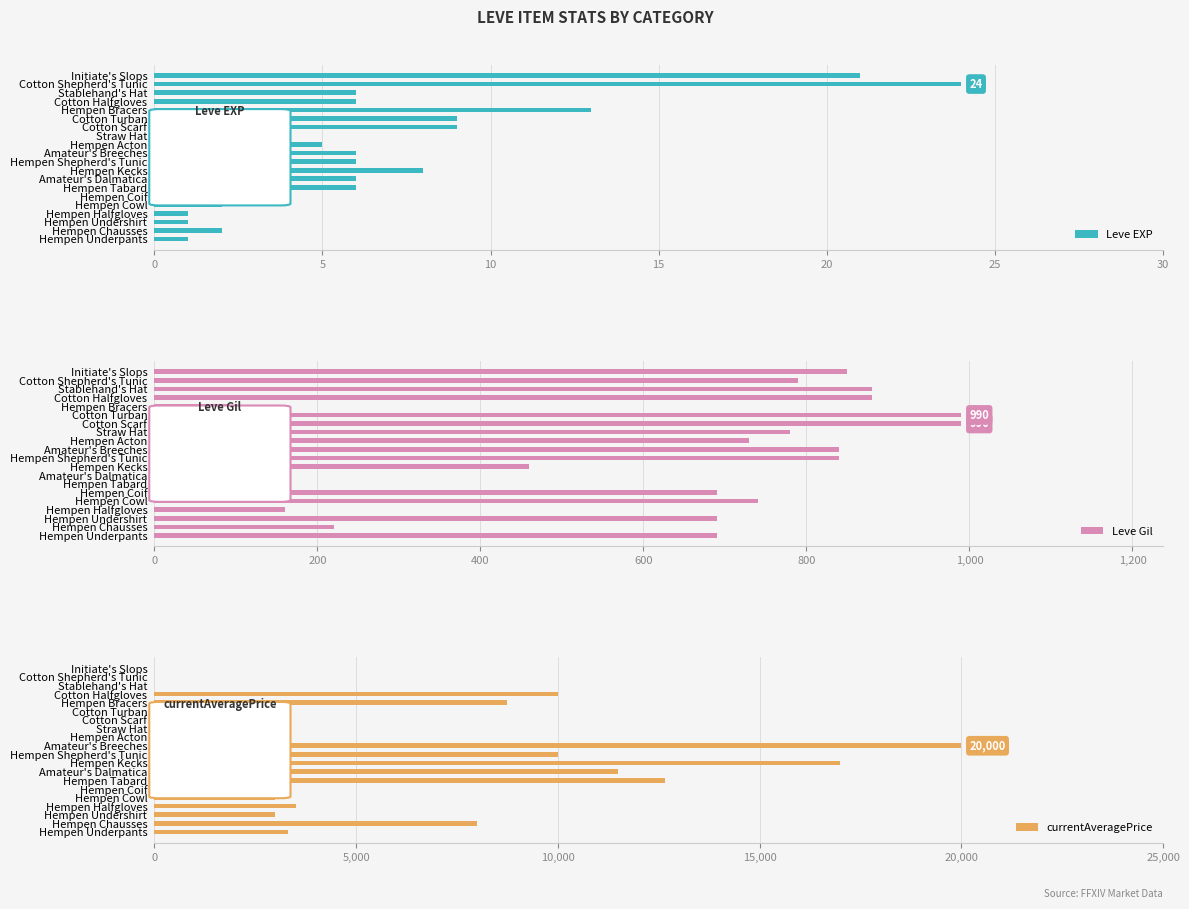

Which series has the largest total across all categories?

currentAveragePrice